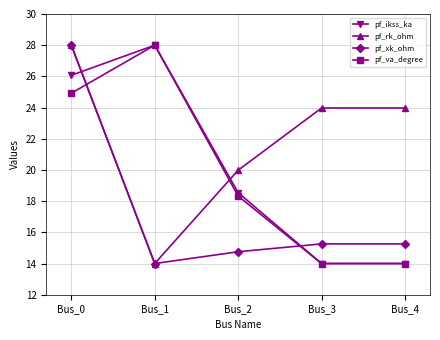

What is the difference between the maximum and second lowest values in the pf_ikss_ka series?

14.0